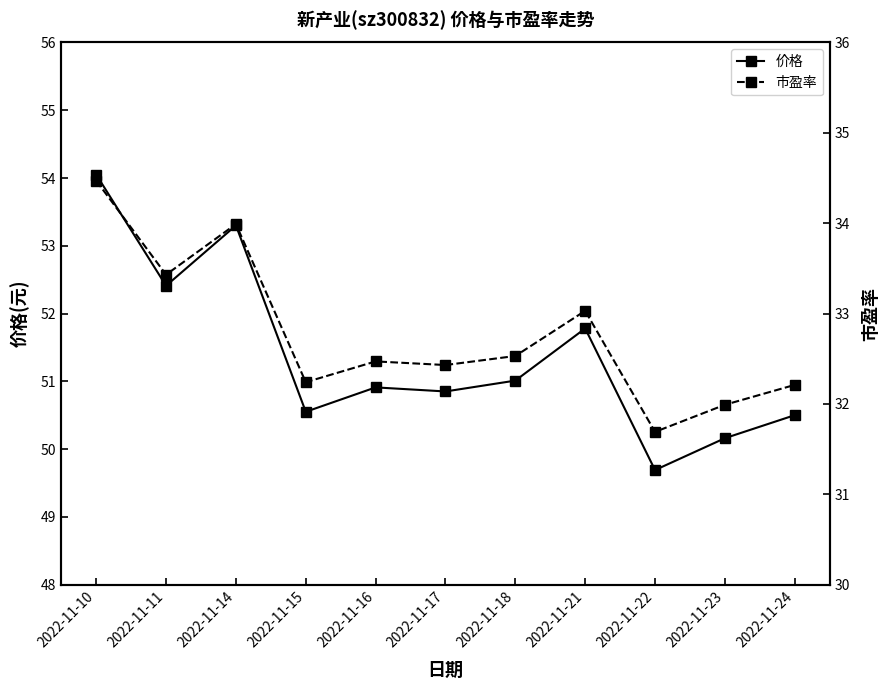

The value of 市盈率 at 2022-11-23 is 32.0. True or false?

True